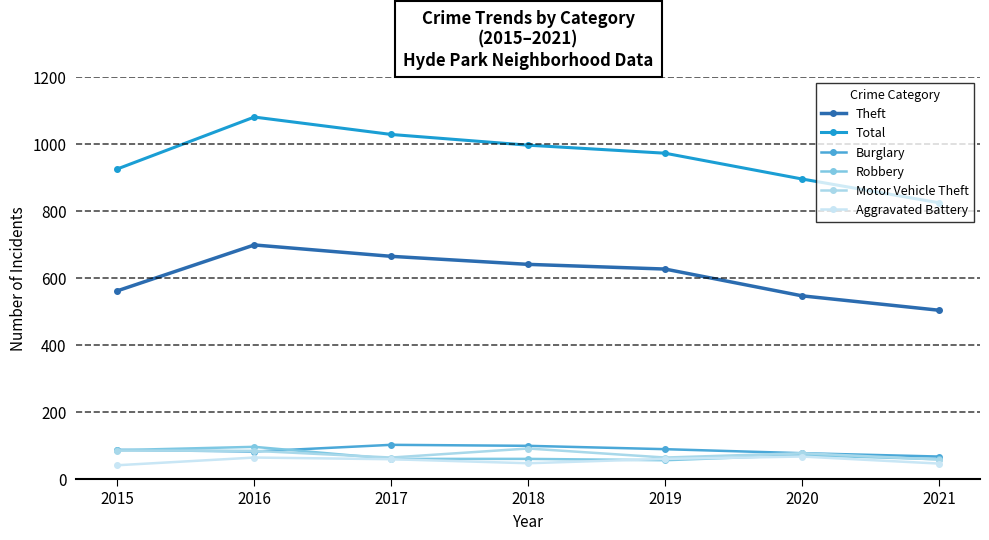

Which category has the lowest value across all series?

2015